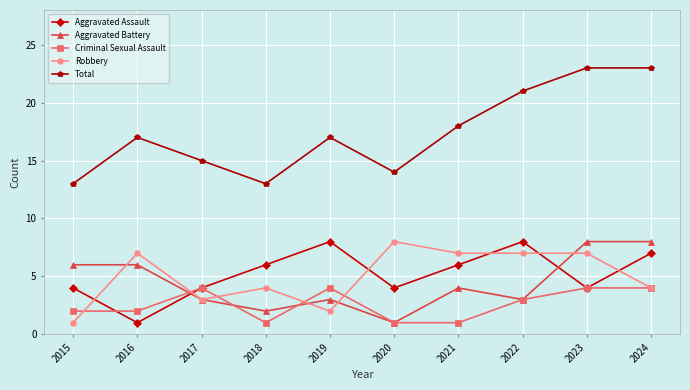

Which series has the largest total across all categories?

Total